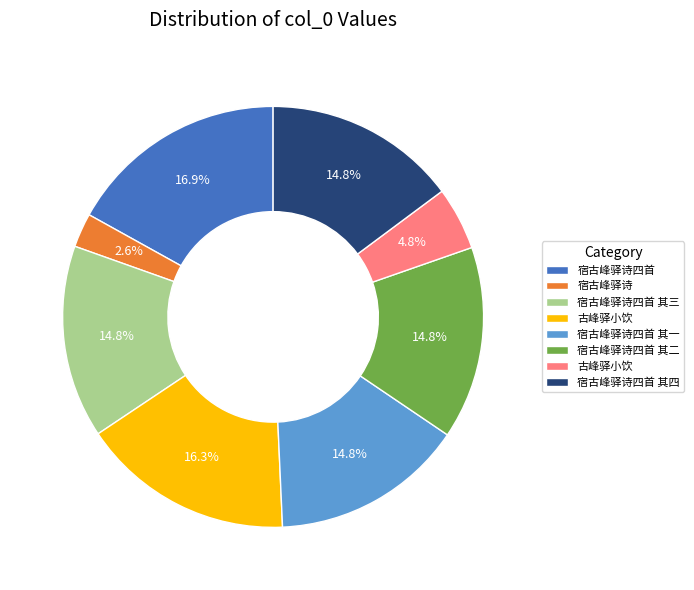

Does any single category account for the majority?

No